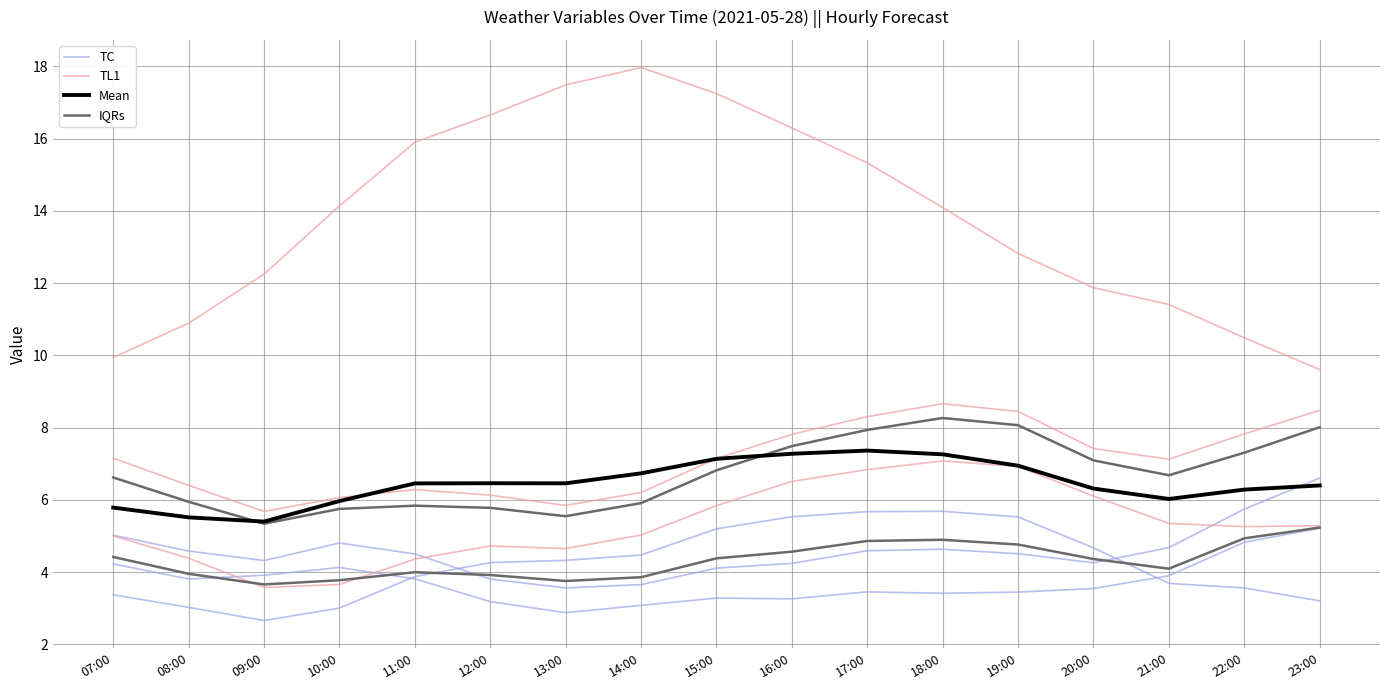

Reading right to left, list all the values displayed in this chart.

TC: 5.2	4.8	3.9	3.5	3.5	3.4	3.5	3.3	3.3	3.1	2.9	3.2	3.8	4.1	3.9	3.8	4.2
TL1: 8.5	7.8	7.1	7.4	8.4	8.7	8.3	7.8	7.1	6.2	5.8	6.1	6.3	6.1	5.7	6.4	7.2
Mean: 6.4	6.3	6.0	6.3	6.9	7.3	7.4	7.3	7.1	6.7	6.5	6.5	6.5	6.0	5.4	5.5	5.8
IQRs: 5.2	4.9	4.1	4.4	4.8	4.9	4.9	4.6	4.4	3.9	3.8	3.9	4.0	3.8	3.7	4.0	4.4